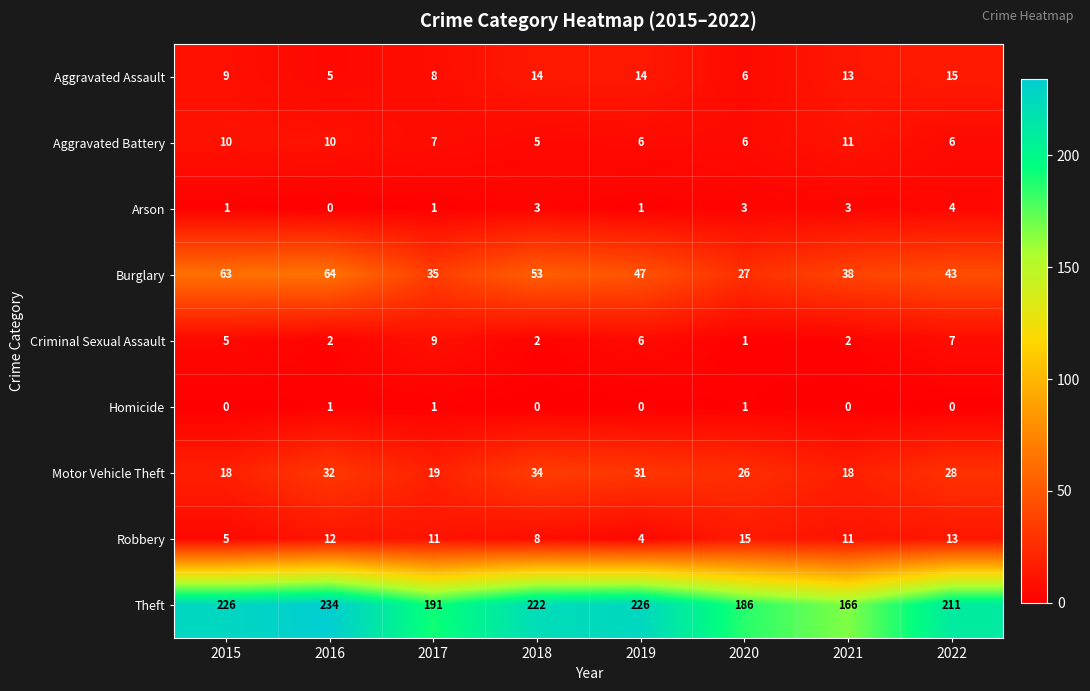

Which series has the largest total across all categories?

Theft